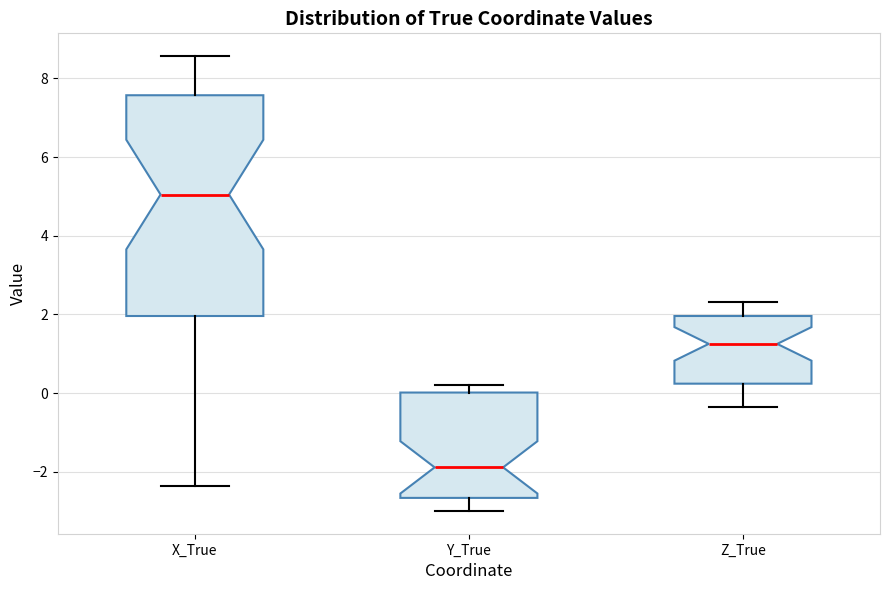

Reading left to right, read every box against the y-axis: the position of its median line, the range the box covers, and the ends of its whiskers. The values are not printed on the chart, so give them approximately, as read against the axis.

X_True: median 5.0, box 2.0 to 7.6, whiskers -2.4 to 8.6
Y_True: median -1.8, box -2.6 to 0.0, whiskers -3.0 to 0.2
Z_True: median 1.2, box 0.2 to 2.0, whiskers -0.4 to 2.4